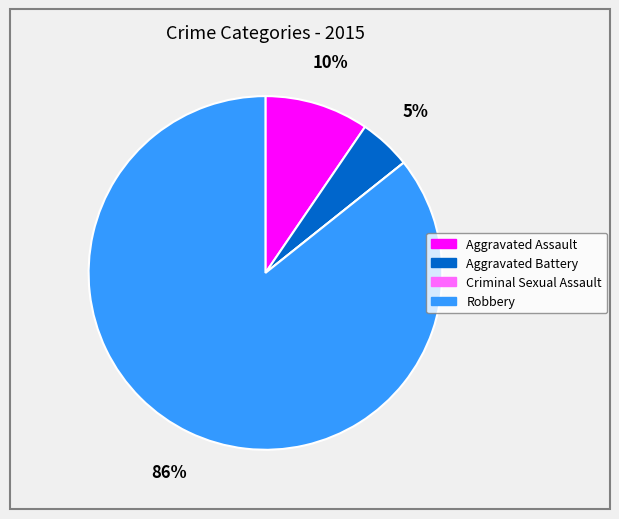

To the nearest percent, what percentage of the pie is Aggravated Assault?

10%